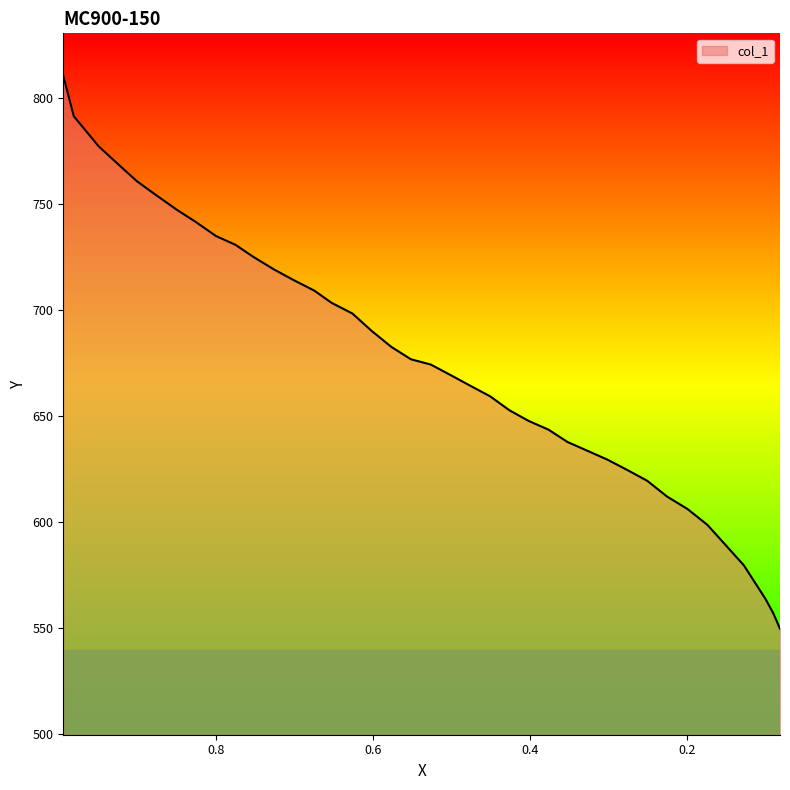

Approximately how many times larger is the value at 0.4765 compared to 0.3525?

1.0